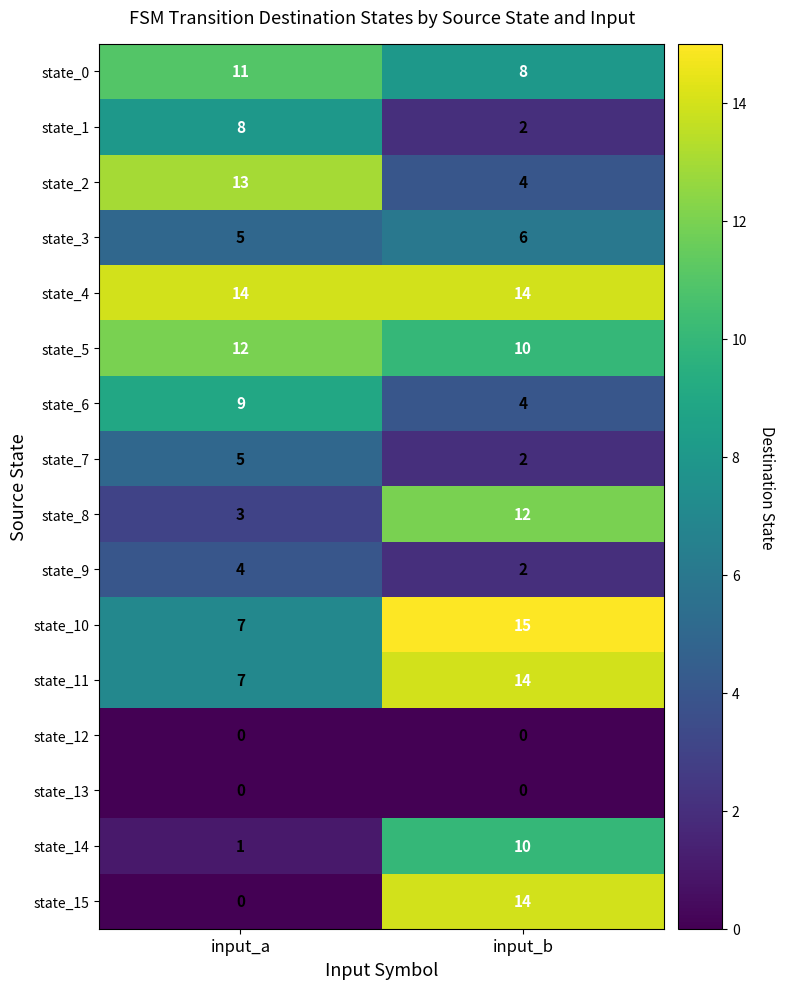

List the labels in order of state_3 value, largest first.

input_b, input_a